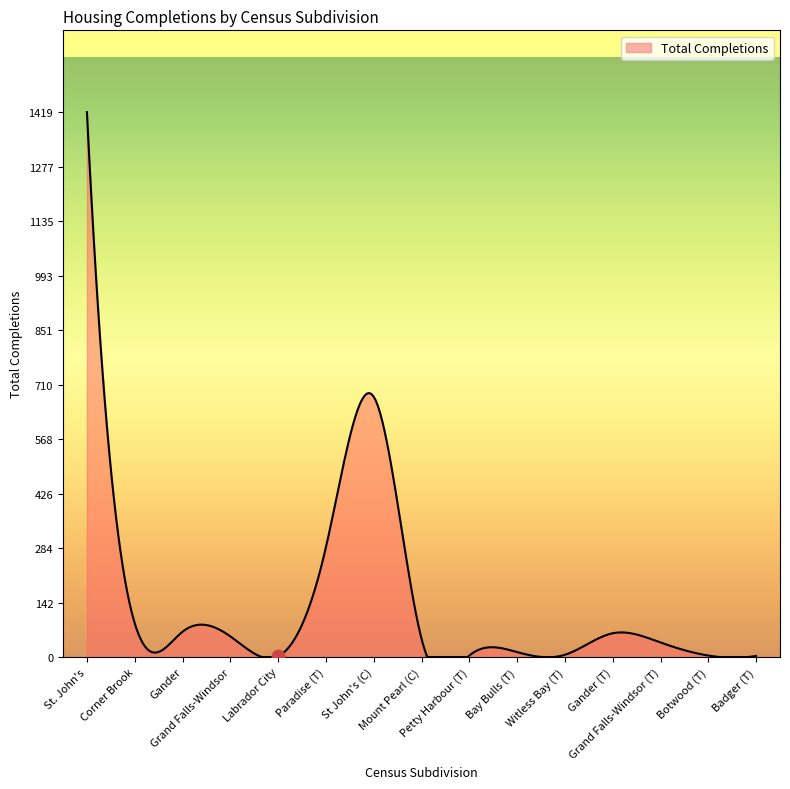

What is the change in value from Paradise (T) to Badger (T)?

-283